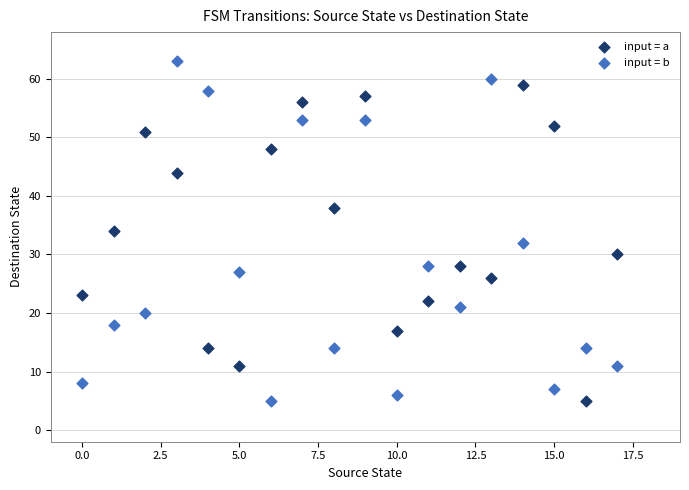

Which series has the widest spread of Y values?

input = b